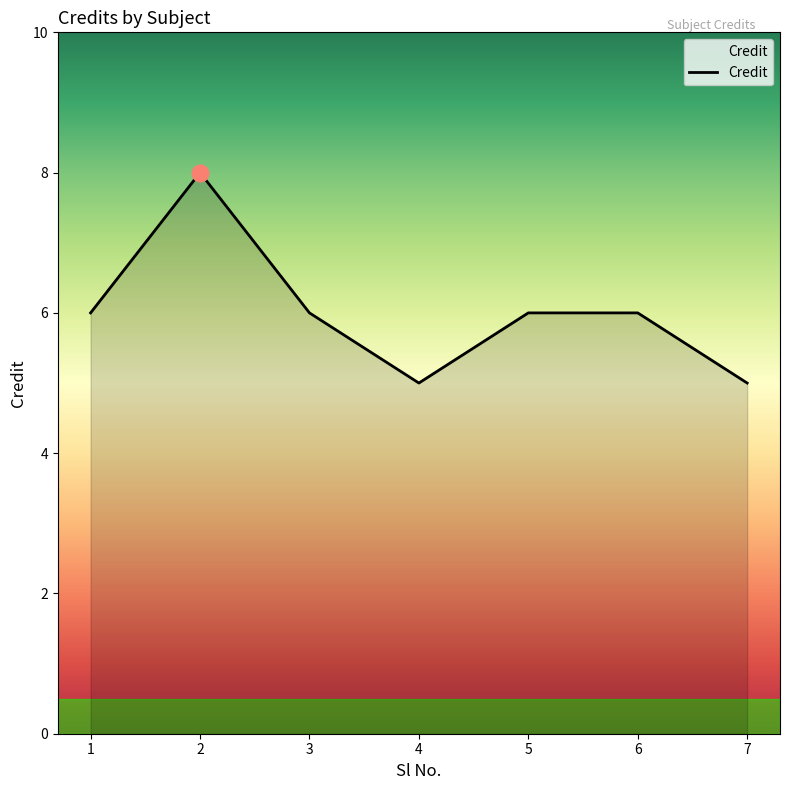

Does the chart have visible grid lines?

No